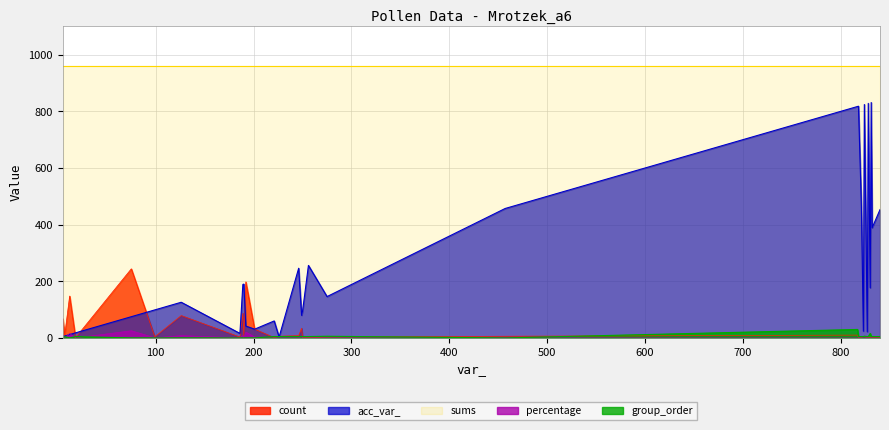

What is the minimum value for sums?

960.0